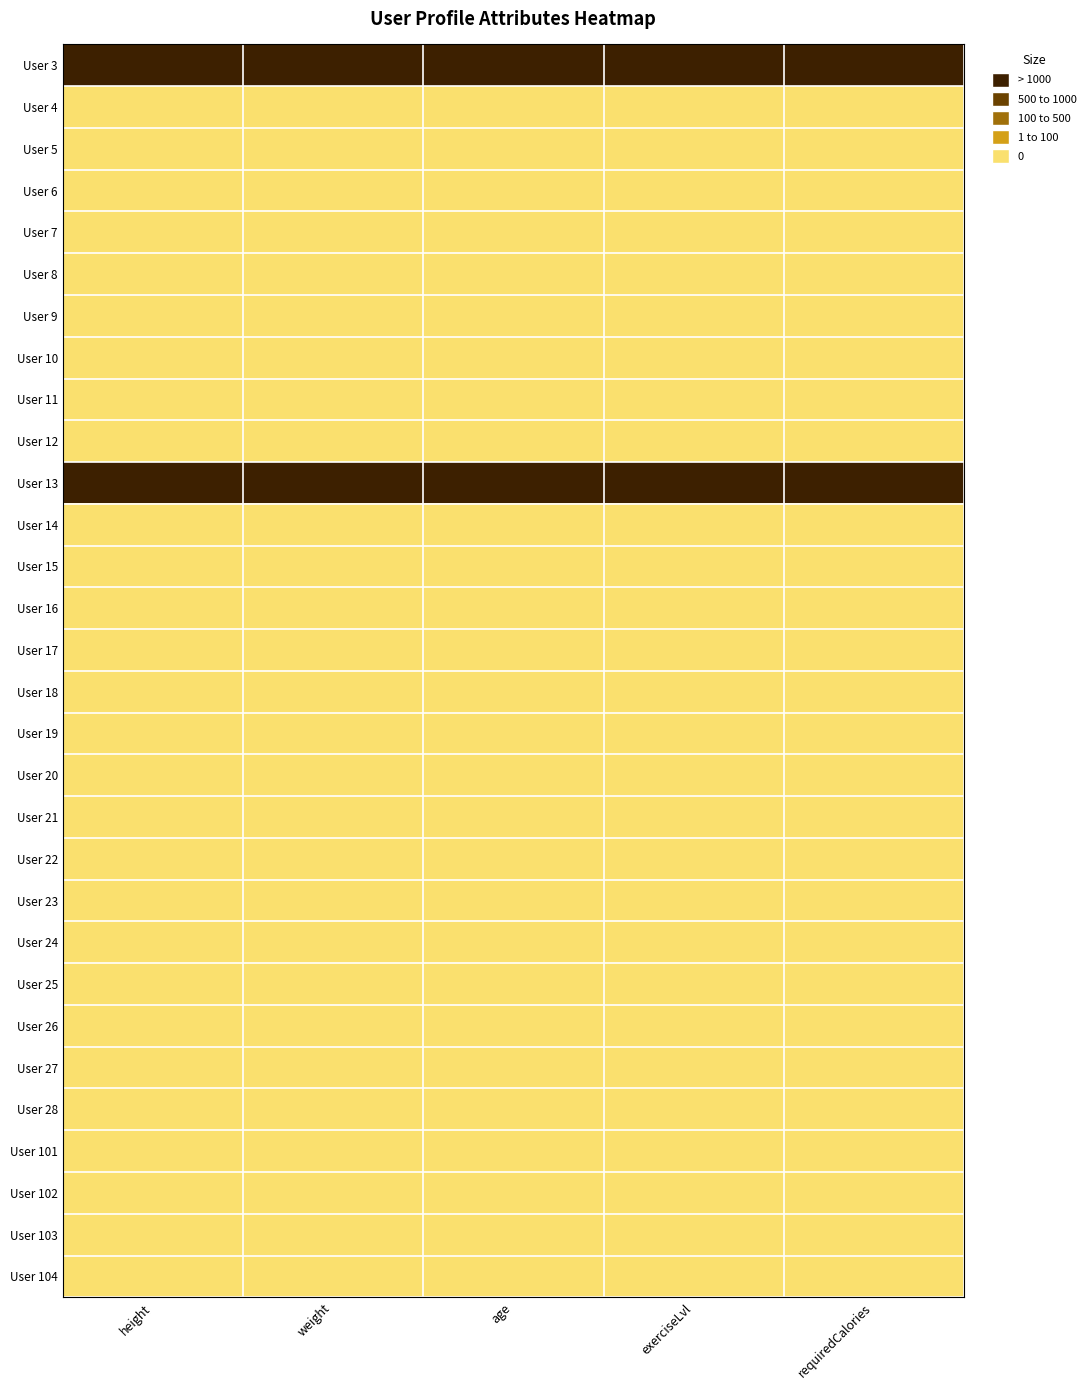

Reading left to right, what are all the values shown in this chart?

User 3: height=1	weight=1	age=1	exerciseLvl=1	requiredCalories=1
User 4: height=0	weight=0	age=0	exerciseLvl=0	requiredCalories=0
User 5: height=0	weight=0	age=0	exerciseLvl=0	requiredCalories=0
User 6: height=0	weight=0	age=0	exerciseLvl=0	requiredCalories=0
User 7: height=0	weight=0	age=0	exerciseLvl=0	requiredCalories=0
User 8: height=0	weight=0	age=0	exerciseLvl=0	requiredCalories=0
User 9: height=0	weight=0	age=0	exerciseLvl=0	requiredCalories=0
User 10: height=0	weight=0	age=0	exerciseLvl=0	requiredCalories=0
User 11: height=0	weight=0	age=0	exerciseLvl=0	requiredCalories=0
User 12: height=0	weight=0	age=0	exerciseLvl=0	requiredCalories=0
User 13: height=1	weight=1	age=1	exerciseLvl=1	requiredCalories=1
User 14: height=0	weight=0	age=0	exerciseLvl=0	requiredCalories=0
User 15: height=0	weight=0	age=0	exerciseLvl=0	requiredCalories=0
User 16: height=0	weight=0	age=0	exerciseLvl=0	requiredCalories=0
User 17: height=0	weight=0	age=0	exerciseLvl=0	requiredCalories=0
User 18: height=0	weight=0	age=0	exerciseLvl=0	requiredCalories=0
User 19: height=0	weight=0	age=0	exerciseLvl=0	requiredCalories=0
User 20: height=0	weight=0	age=0	exerciseLvl=0	requiredCalories=0
User 21: height=0	weight=0	age=0	exerciseLvl=0	requiredCalories=0
User 22: height=0	weight=0	age=0	exerciseLvl=0	requiredCalories=0
User 23: height=0	weight=0	age=0	exerciseLvl=0	requiredCalories=0
User 24: height=0	weight=0	age=0	exerciseLvl=0	requiredCalories=0
User 25: height=0	weight=0	age=0	exerciseLvl=0	requiredCalories=0
User 26: height=0	weight=0	age=0	exerciseLvl=0	requiredCalories=0
User 27: height=0	weight=0	age=0	exerciseLvl=0	requiredCalories=0
User 28: height=0	weight=0	age=0	exerciseLvl=0	requiredCalories=0
User 101: height=0	weight=0	age=0	exerciseLvl=0	requiredCalories=0
User 102: height=0	weight=0	age=0	exerciseLvl=0	requiredCalories=0
User 103: height=0	weight=0	age=0	exerciseLvl=0	requiredCalories=0
User 104: height=0	weight=0	age=0	exerciseLvl=0	requiredCalories=0